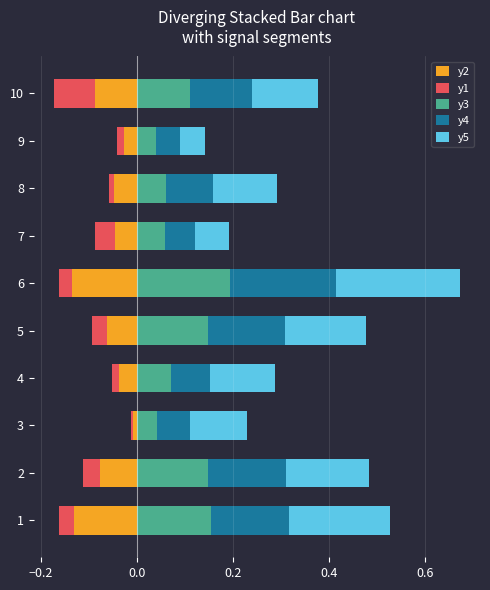

What is the sum of all y1 values?

-0.3